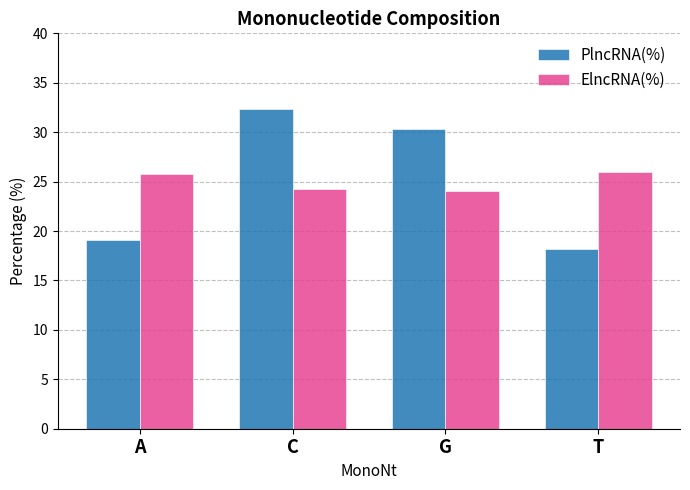

Reading left to right, transcribe all the data shown in this chart.

PlncRNA(%): A=19.1	C=32.4	G=30.3	T=18.2
ElncRNA(%): A=25.8	C=24.3	G=24.0	T=26.0